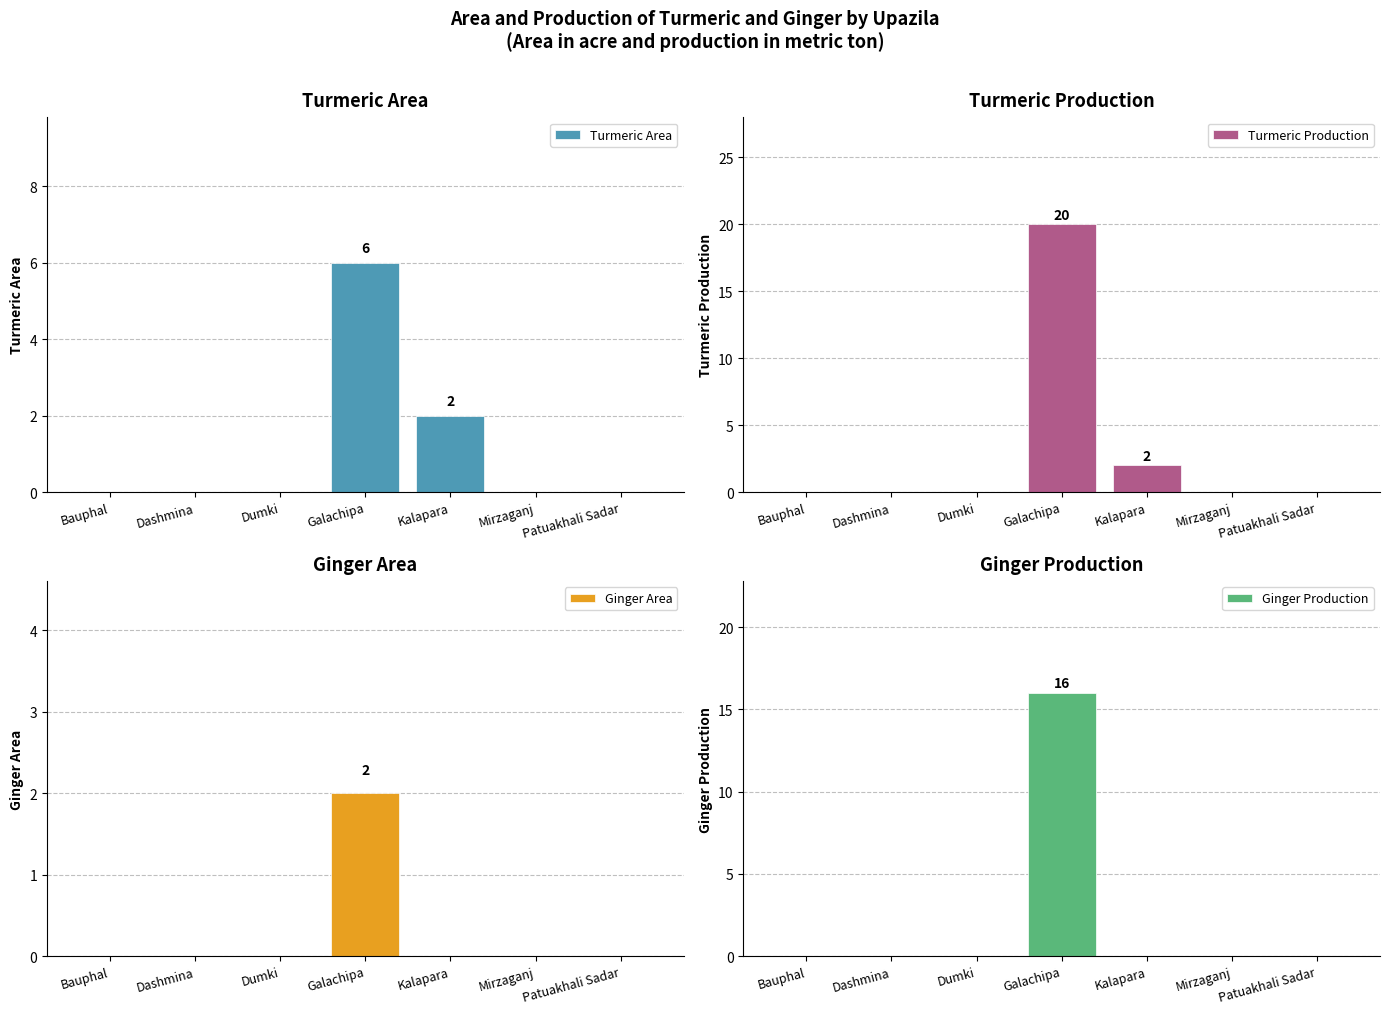

What are all the series names shown in the legend?

Turmeric Area, Turmeric Production, Ginger Area, Ginger Production